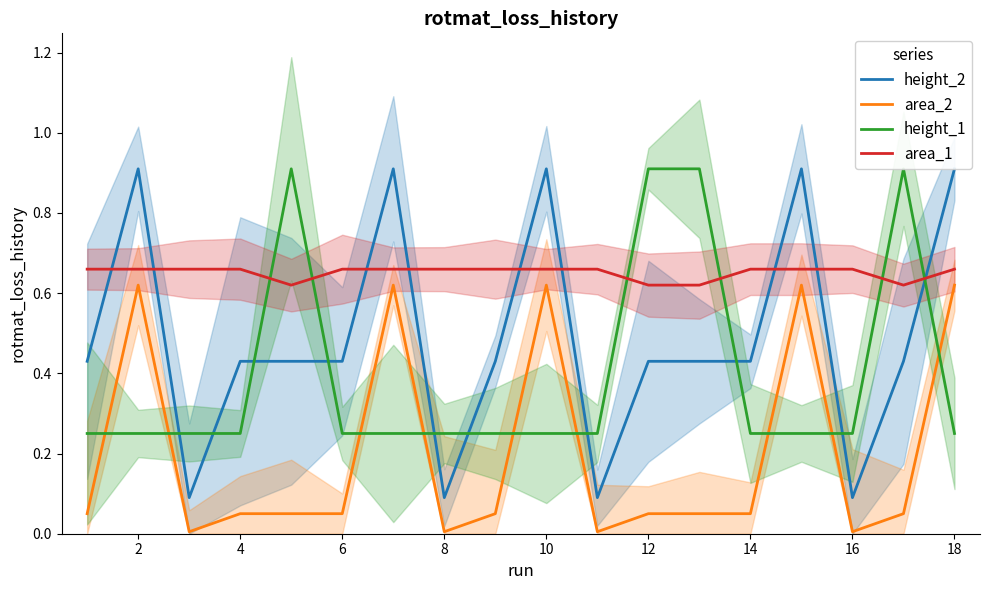

At 6, list the series in order from largest to smallest.

area_1, height_2, height_1, area_2